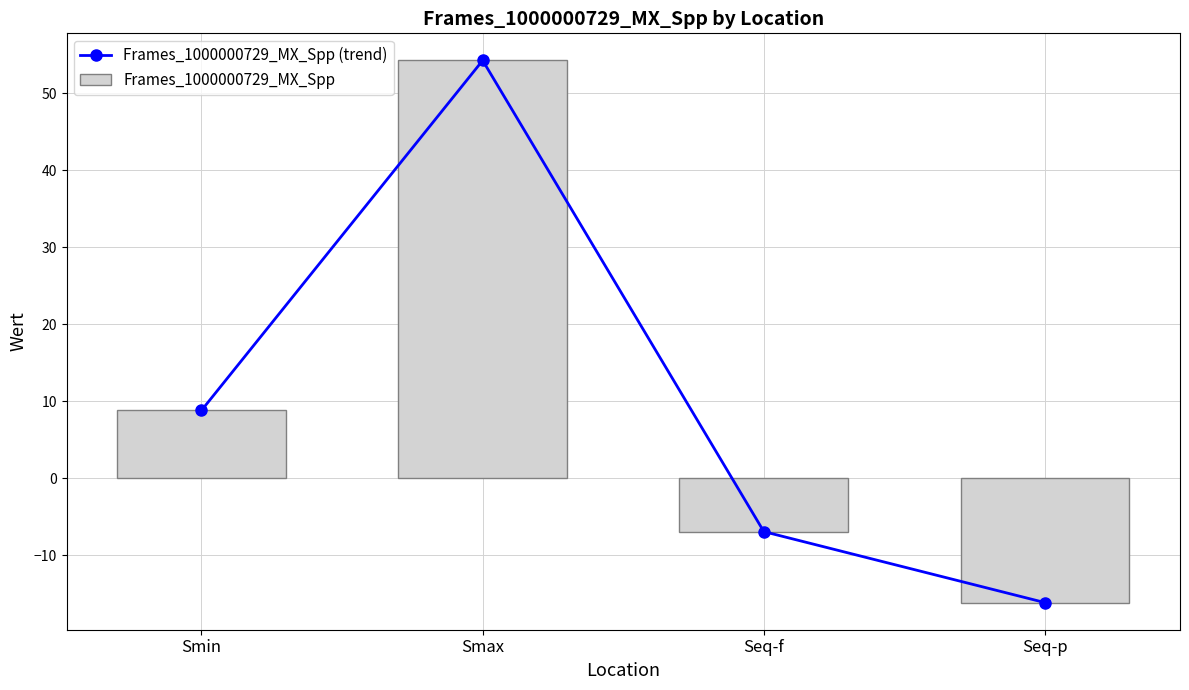

Reading left to right, what are all the values shown in this chart?

Frames_1000000729_MX_Spp (trend): Smin=8.8	Smax=54.2	Seq-f=-6.9	Seq-p=-16.1
Frames_1000000729_MX_Spp: Smin=8.8	Smax=54.2	Seq-f=-6.9	Seq-p=-16.1